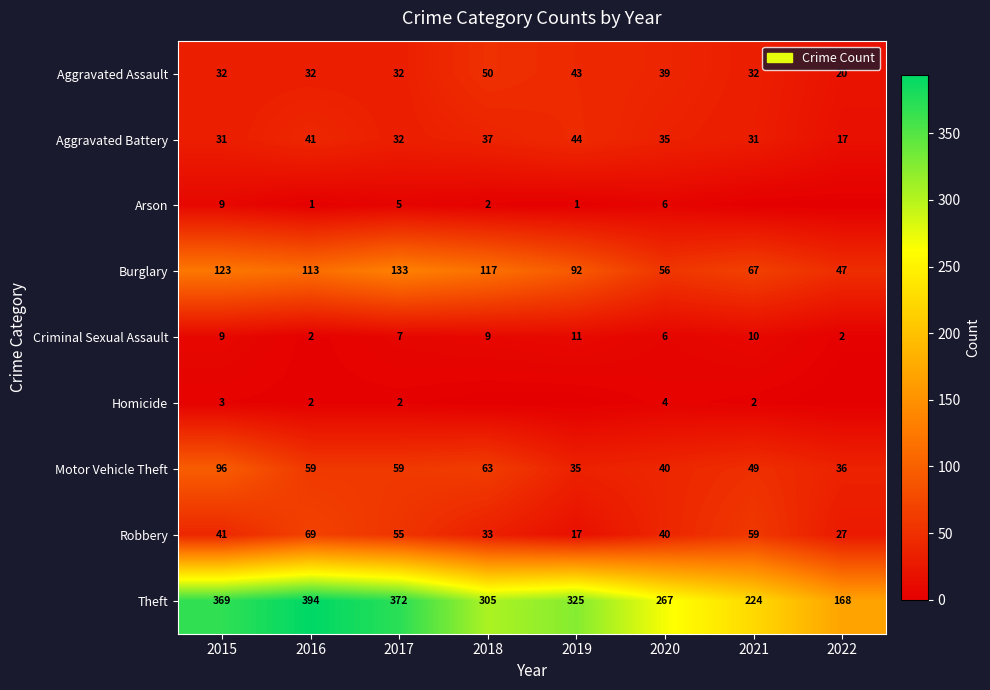

Which series changed the most between 2016 and 2020?

Theft